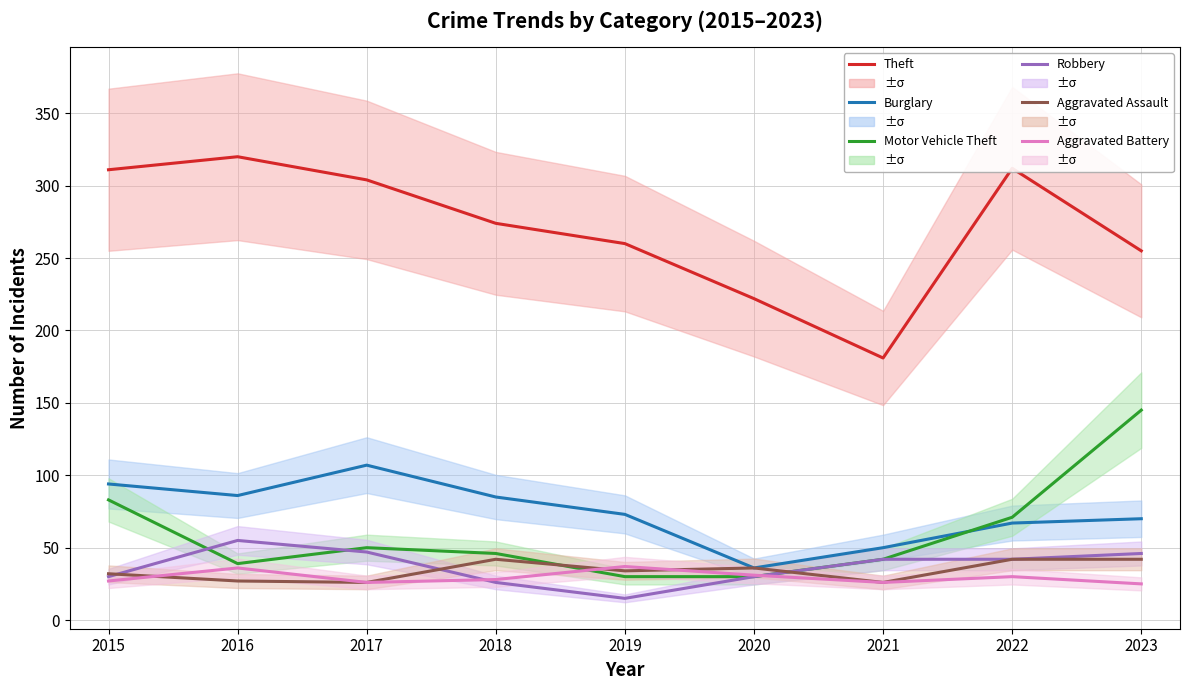

How many data points in Motor Vehicle Theft are less than 46?

4